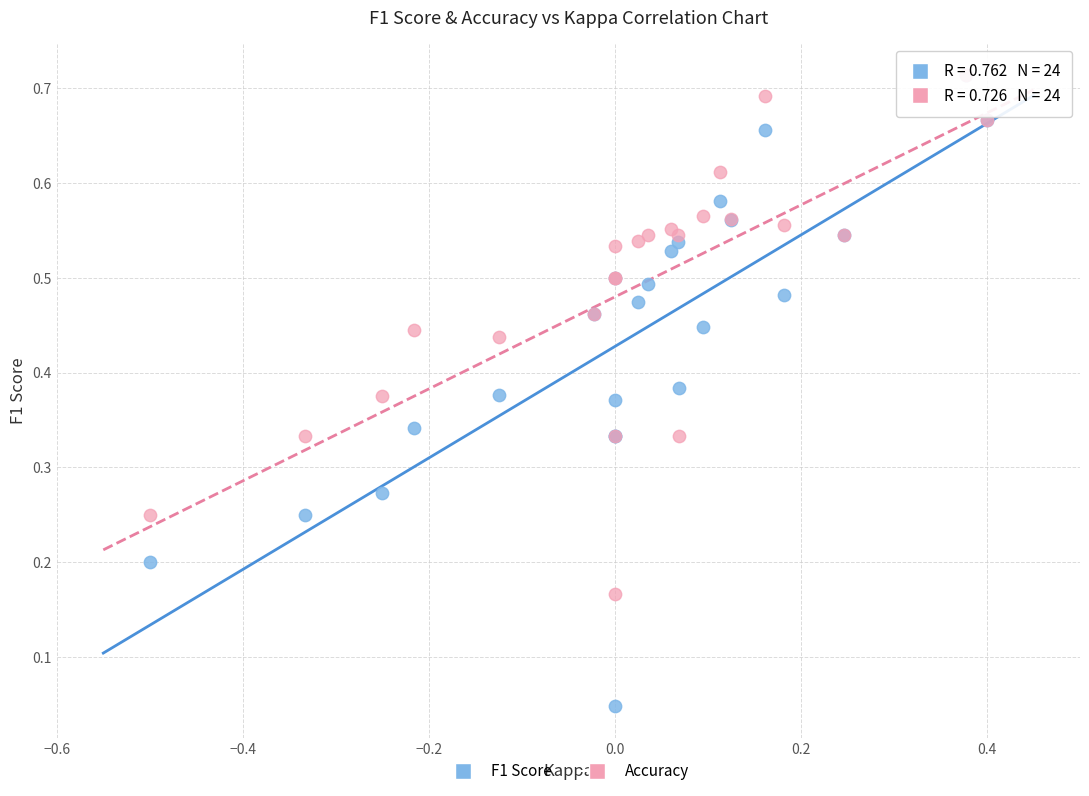

Which series reaches the minimum Y coordinate?

F1 Score